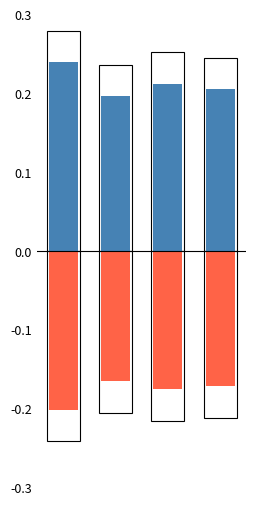

Between 1 and 3, which is larger?

3